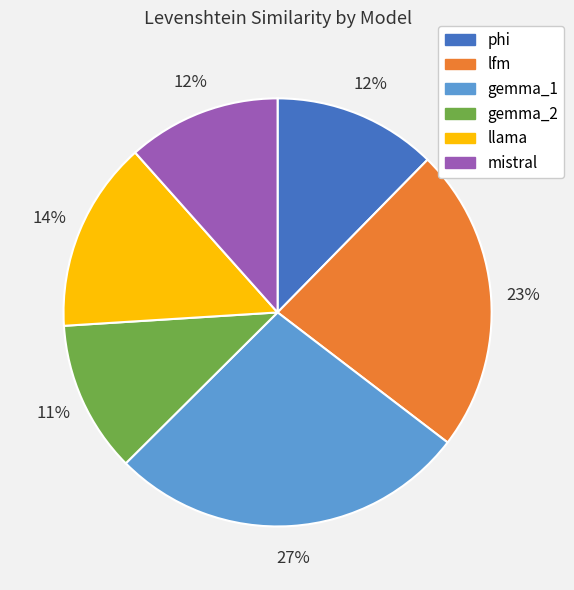

To the nearest percent, what is the difference between the largest and smallest slice percentages?

16%